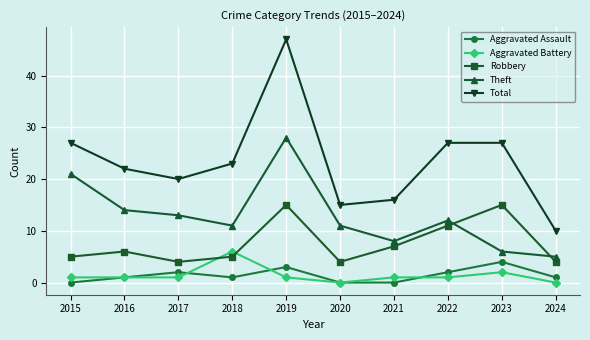

The Robbery series shows 5 at 2018. True or false?

True